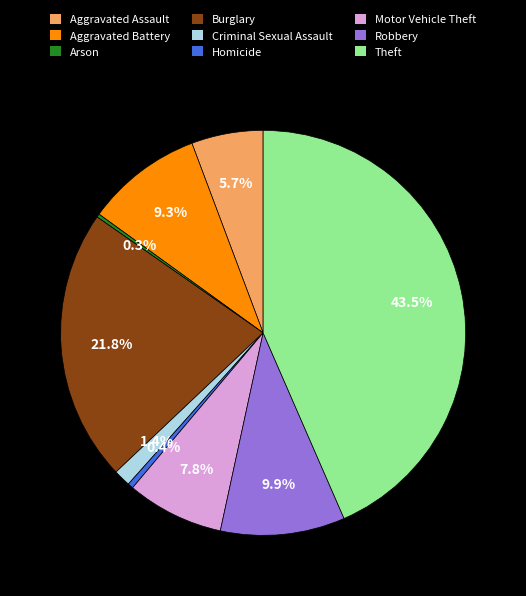

What is the largest slice in the pie chart?

Theft